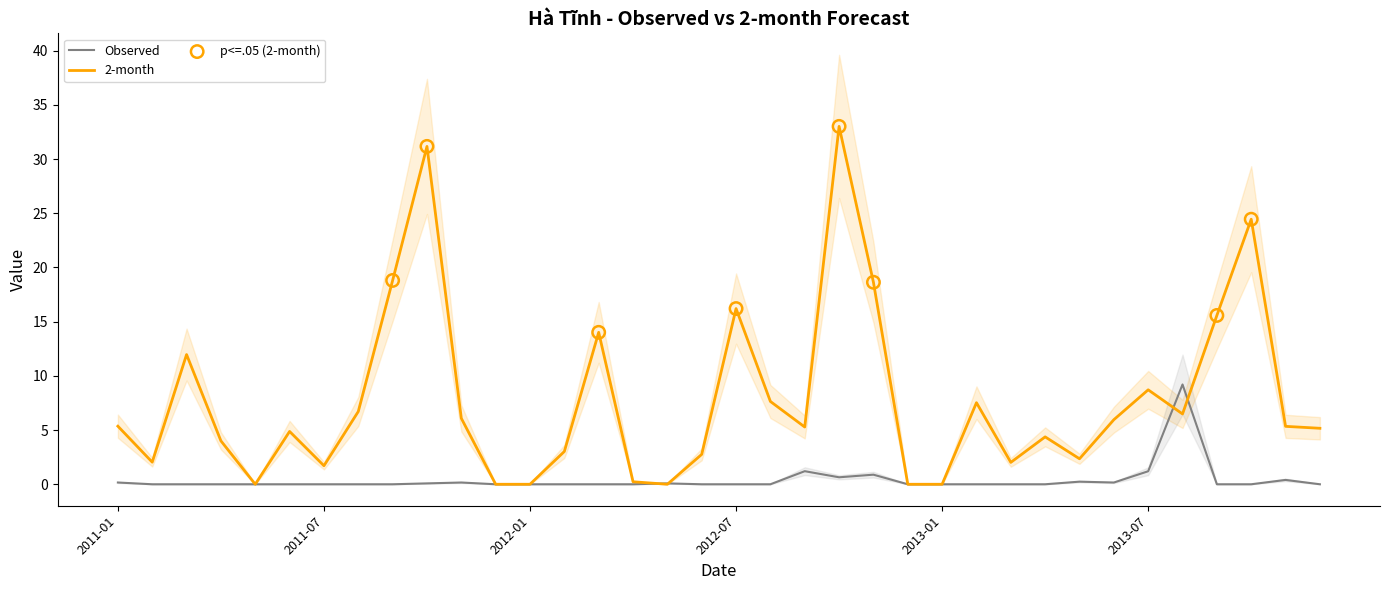

What are all the series names shown in the legend?

Observed, 2-month